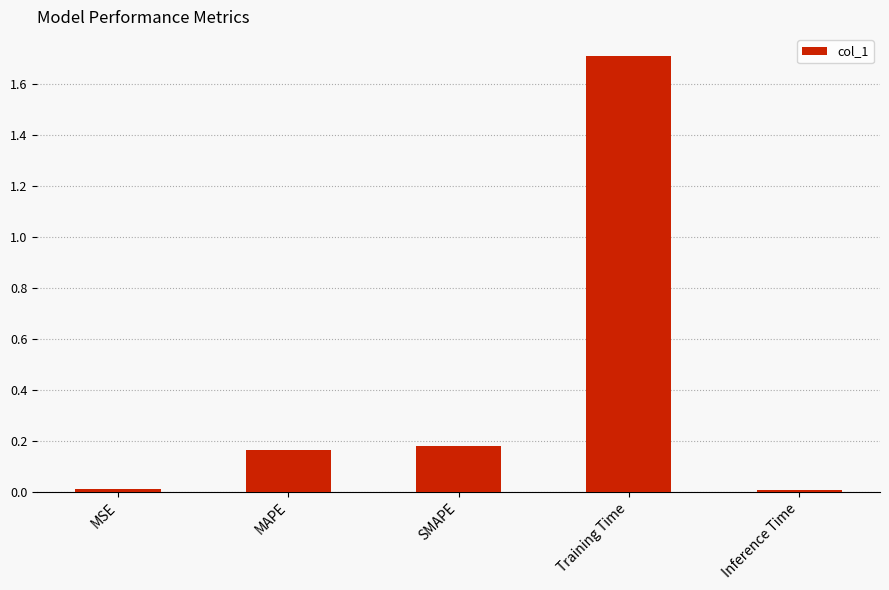

Which label corresponds to the largest value in the chart?

Training Time